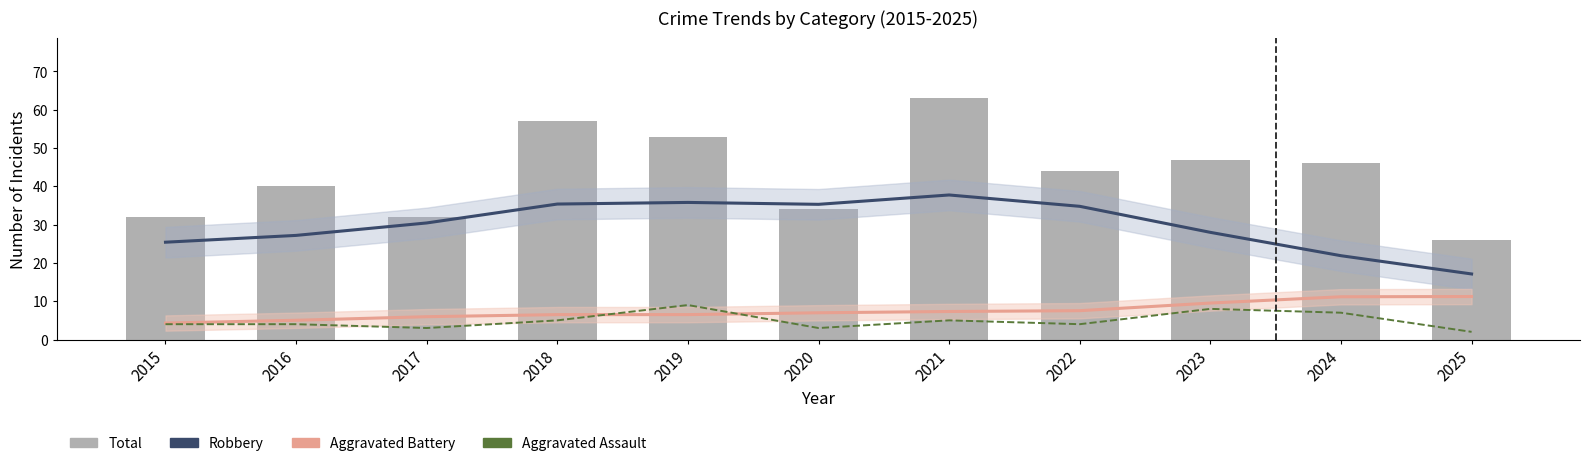

What is the average value of the Total series?

43.1